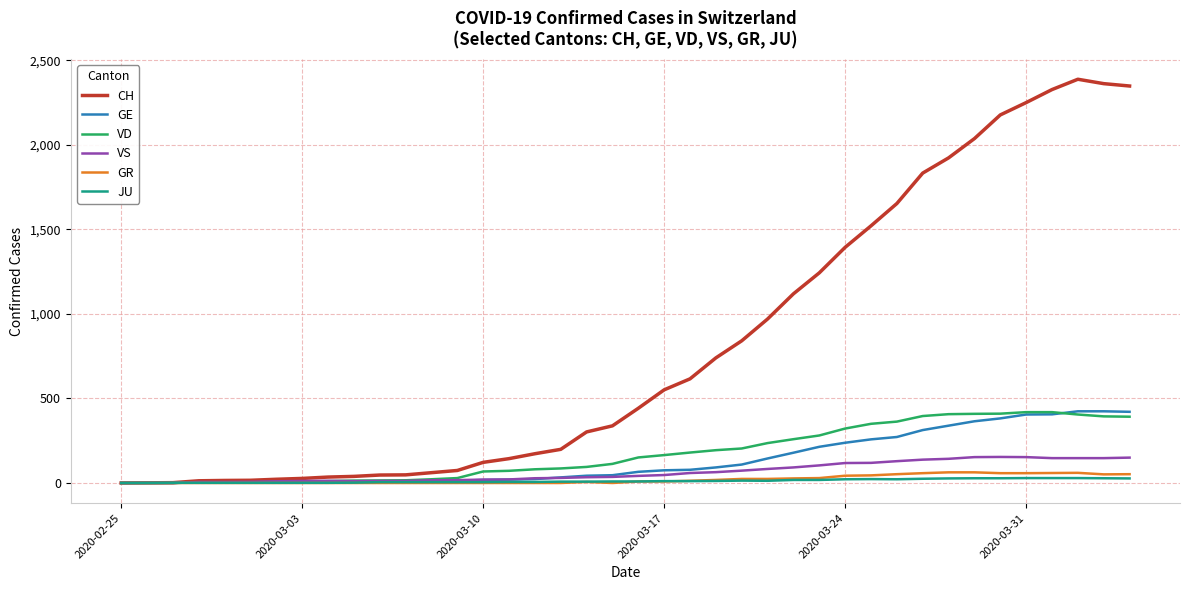

What is the highest value of the VD series?

419